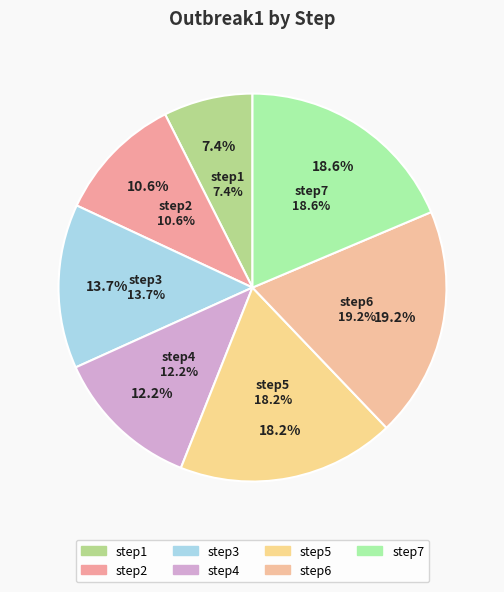

Rank the categories by value from highest to lowest.

step6, step7, step5, step3, step4, step2, step1